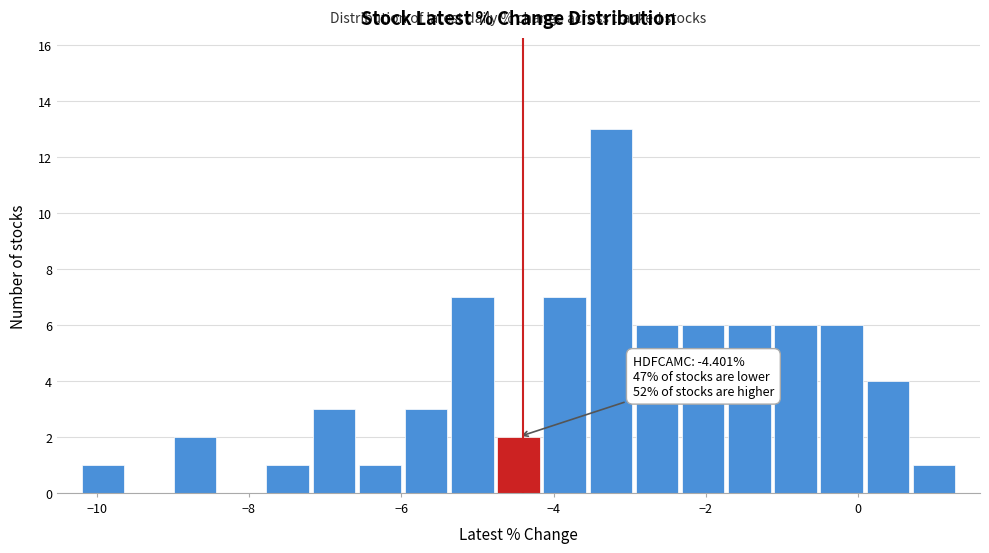

Around what value on the x-axis is the tallest bar? Give the approximate position of its centre, as read against the axis.

-3.2